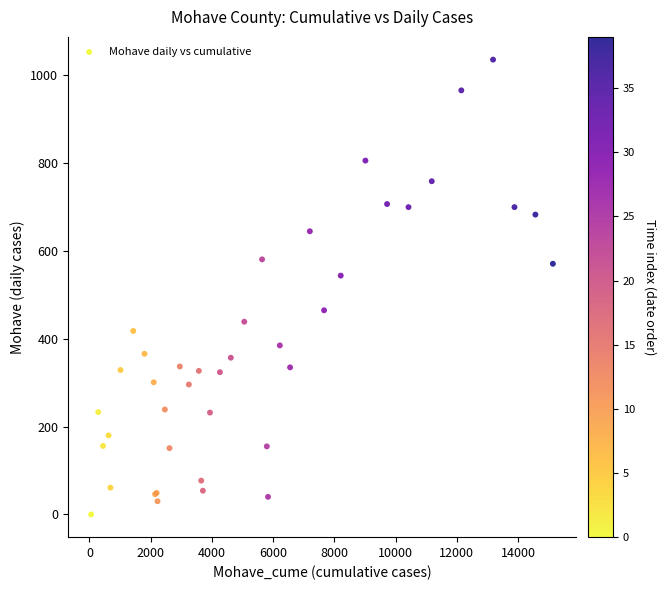

What Y value in the scatter plot is closest to 518?

544